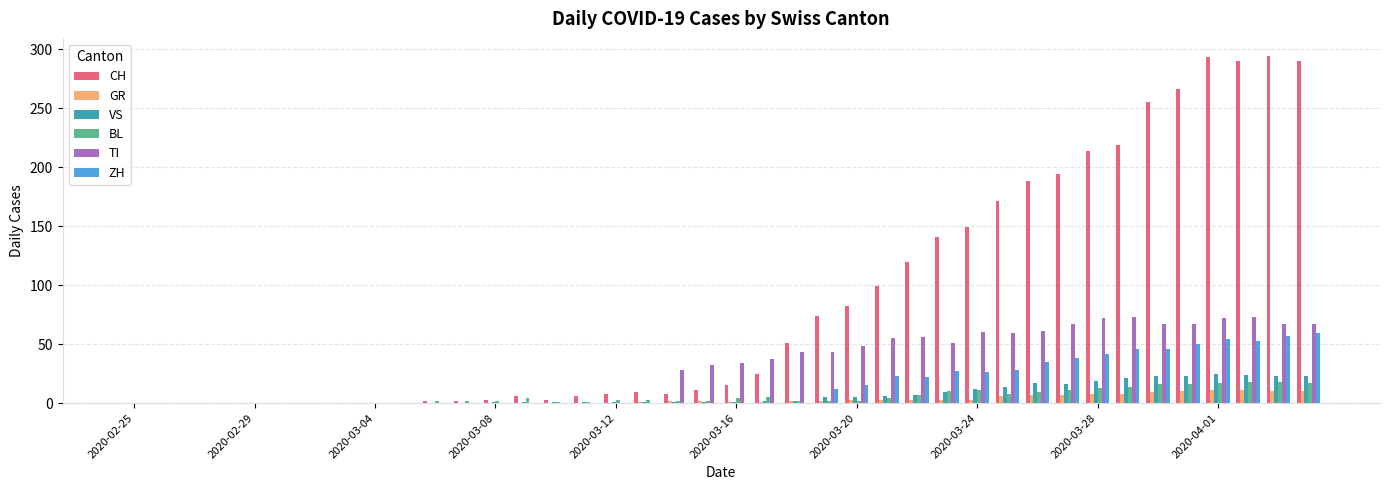

Which series has the largest total across all categories?

CH